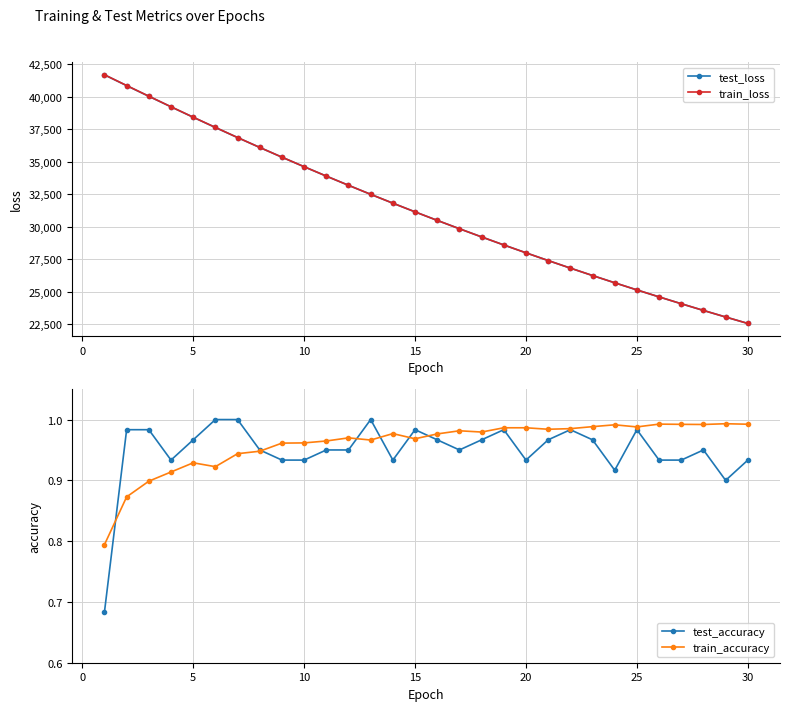

What are all the series names shown in the legend?

test_loss, train_loss, test_accuracy, train_accuracy